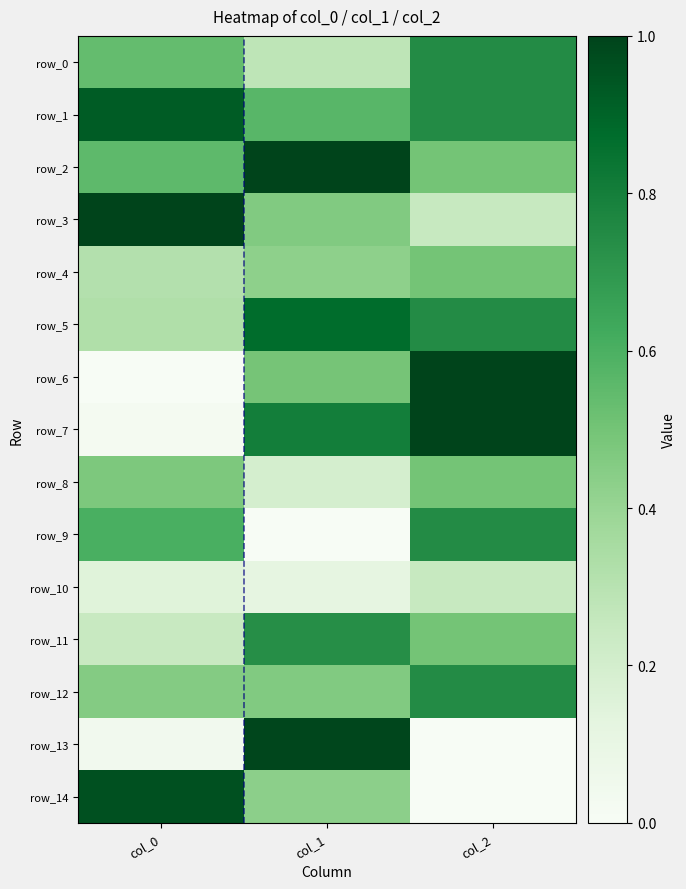

What is the difference between the row_2 values at col_2 and col_0?

0.1